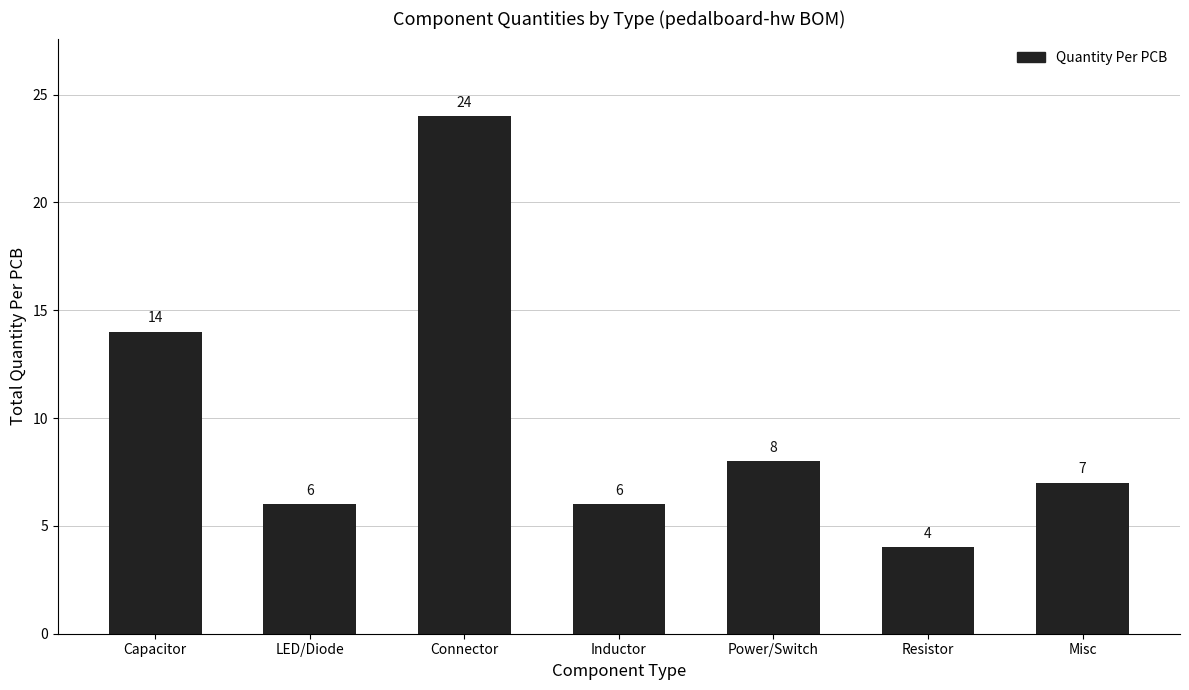

Are the bars horizontal?

No